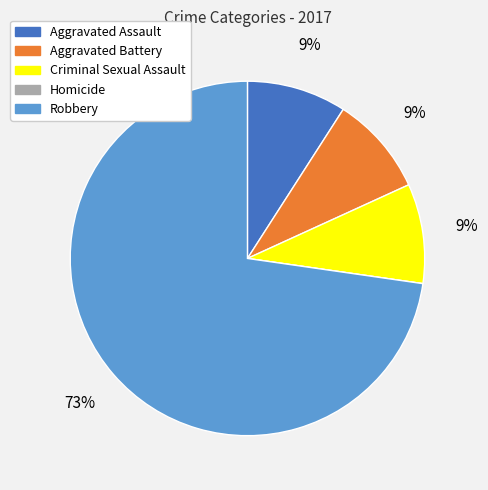

True or false: Robbery accounts for 64% of the total.

False